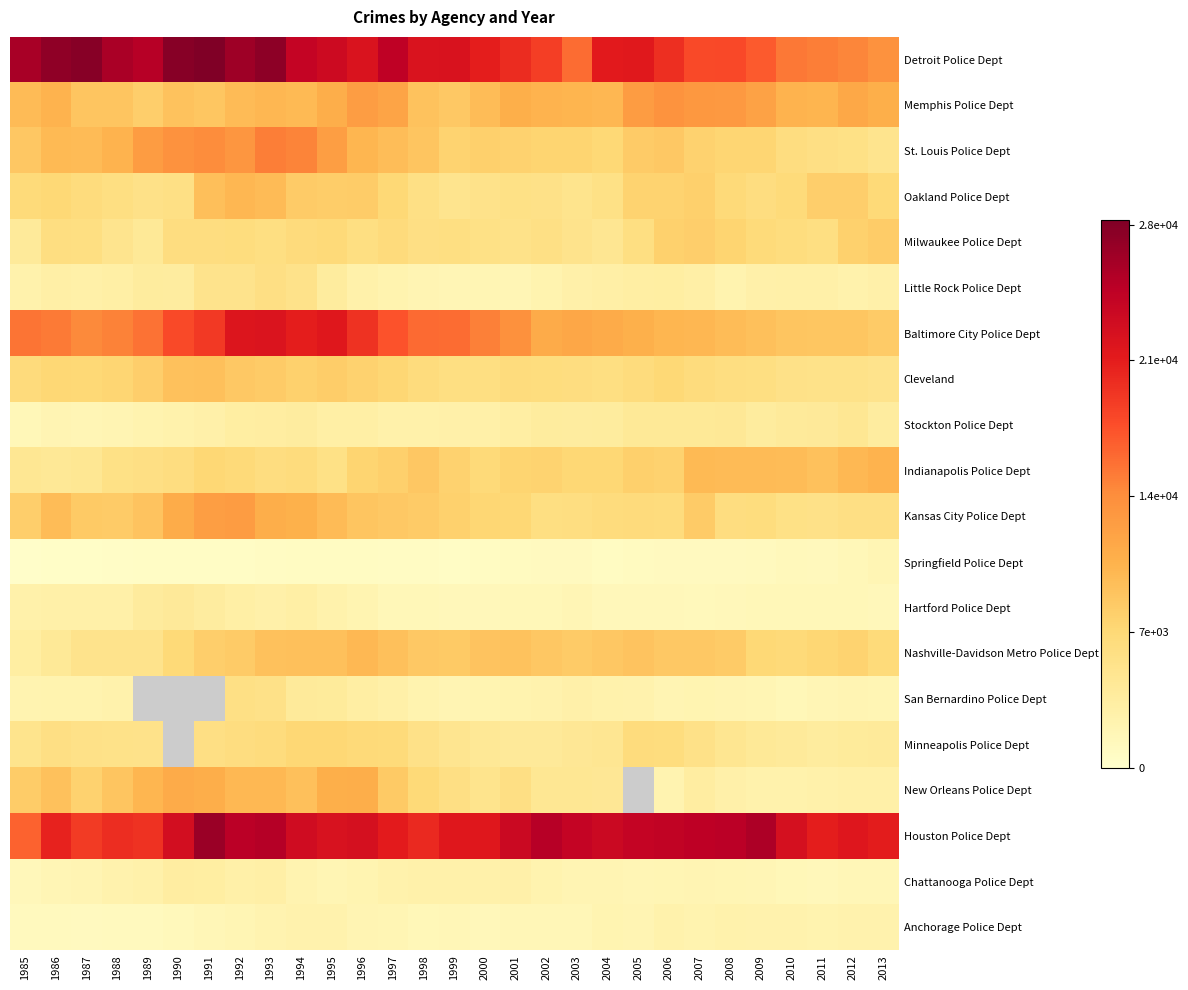

At which label does Stockton Police Dept first exceed 3350?

1993